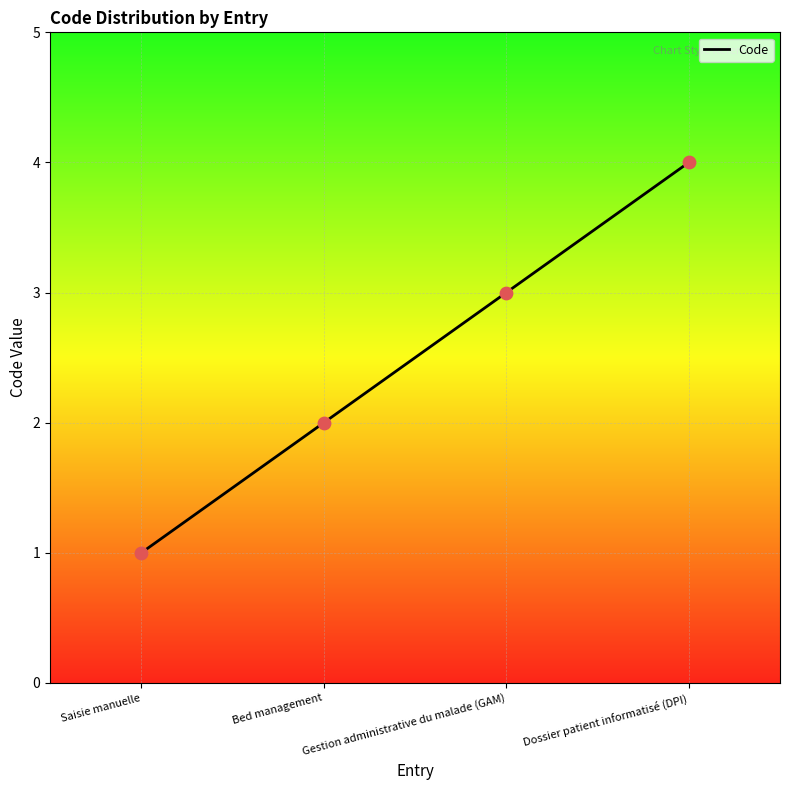

What is the change in value from Saisie manuelle to Gestion administrative du malade (GAM)?

+2